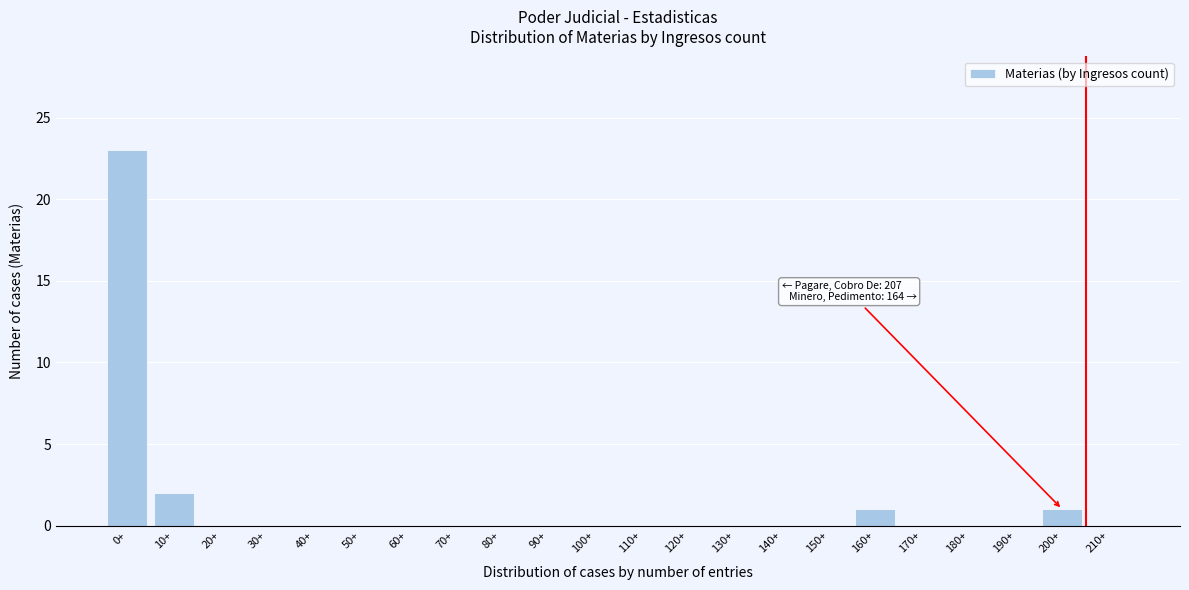

Reading left to right, list all the values displayed in this chart.

0+=23	10+=2	20+=0	30+=0	40+=0	50+=0	60+=0	70+=0	80+=0	90+=0	100+=0	110+=0	120+=0	130+=0	140+=0	150+=0	160+=1	170+=0	180+=0	190+=0	200+=1	210+=0